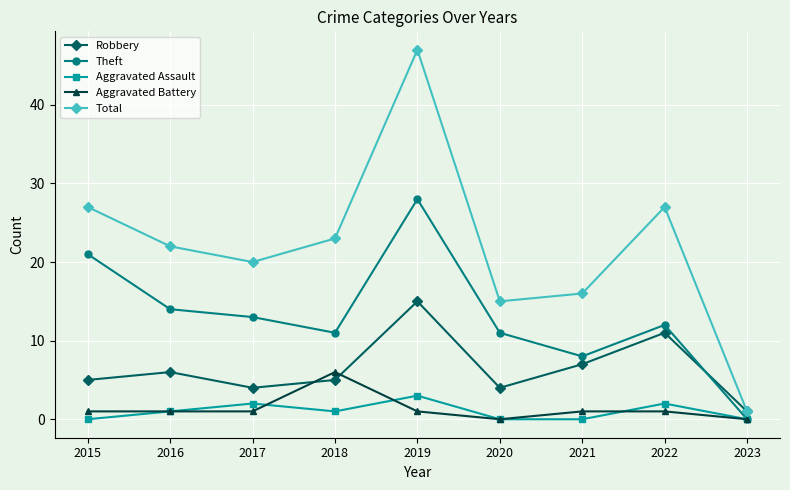

What is the difference between the maximum and second lowest values in the Theft series?

20